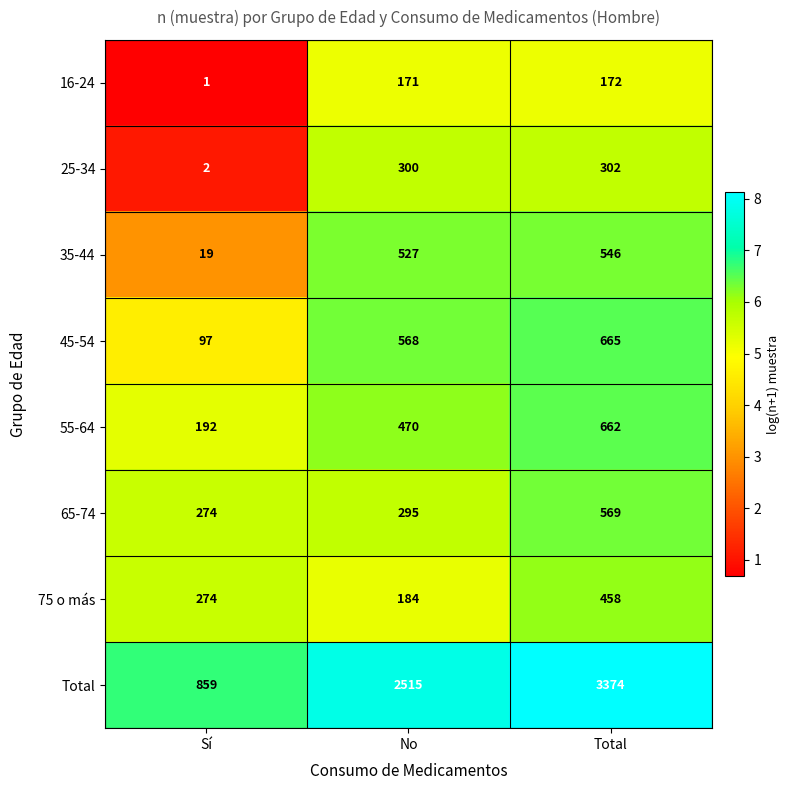

At which category is the sum across all series the highest?

Total